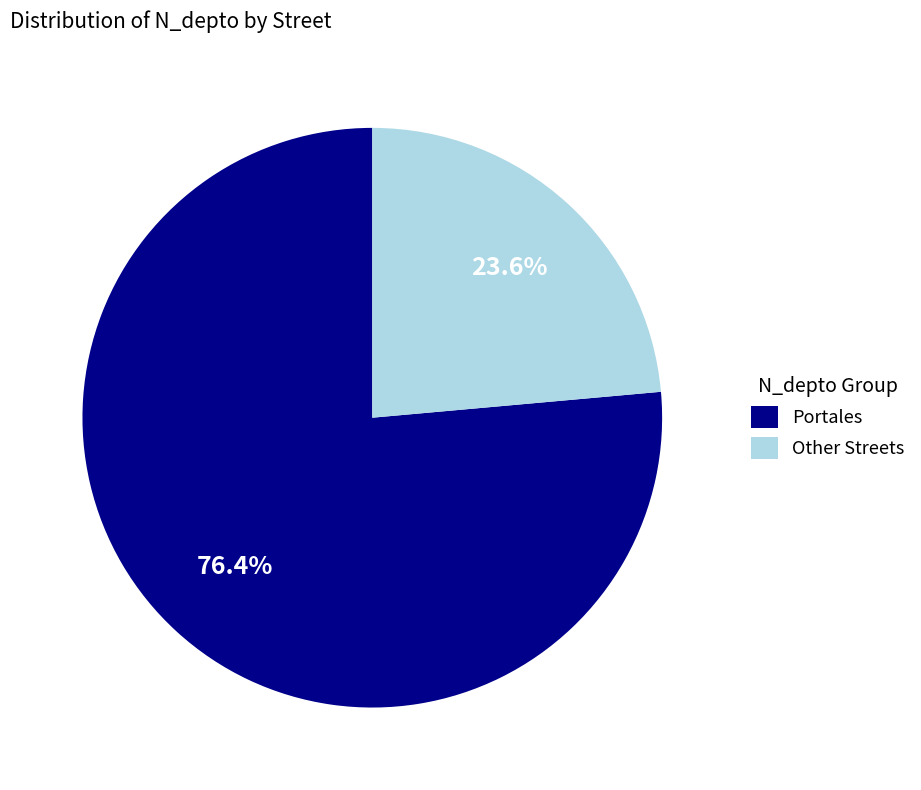

Which category accounts for the majority?

Portales